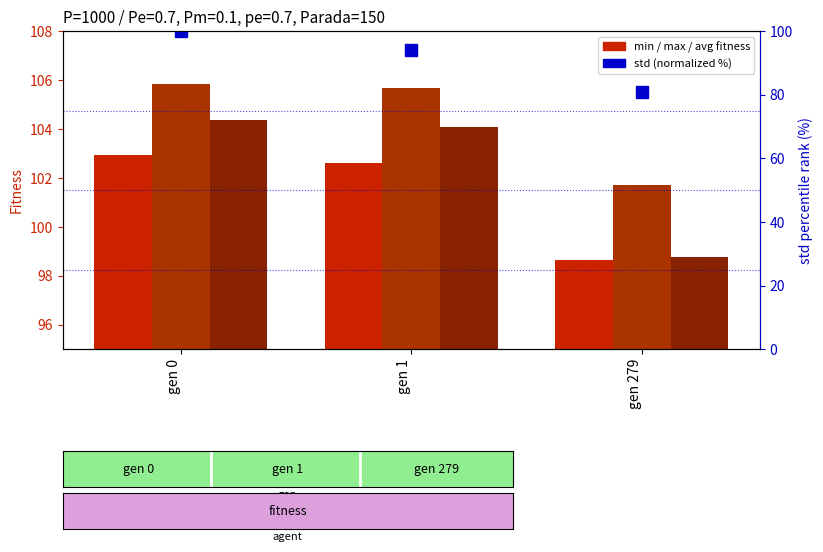

The value of avg at gen 0 is 104.4. True or false?

True